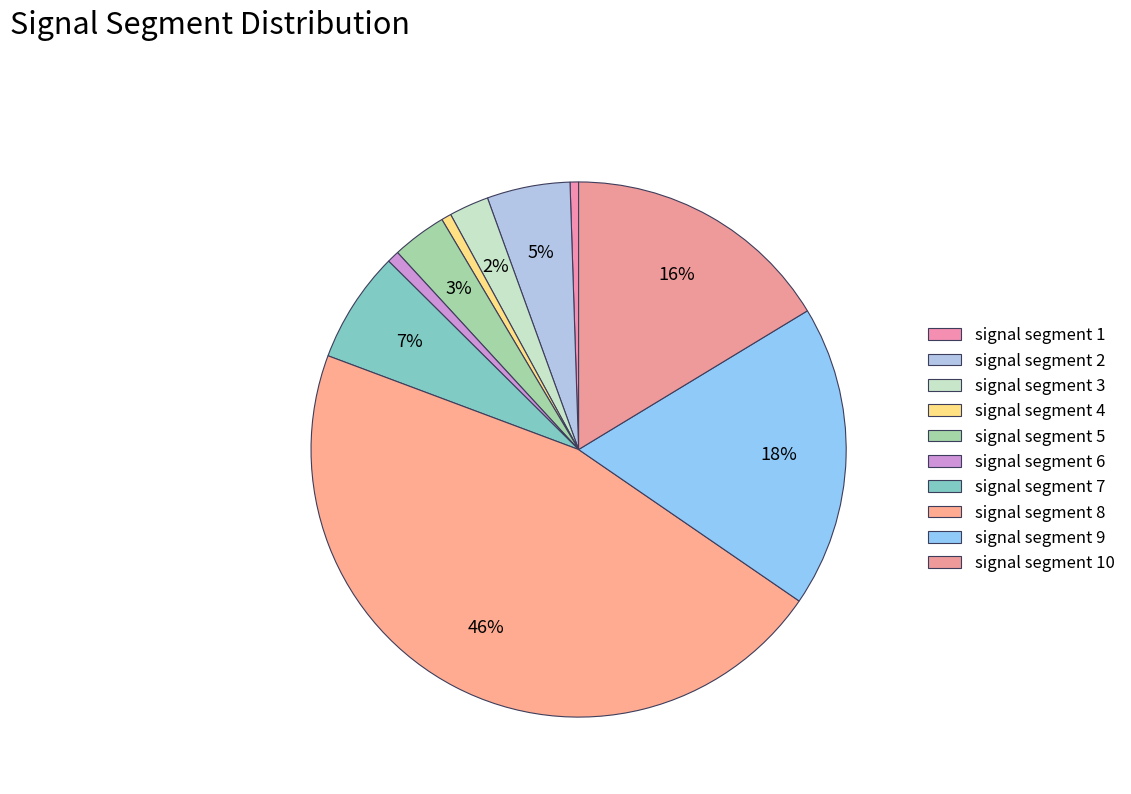

Is the sum of signal segment 2 and signal segment 4 greater than half?

No